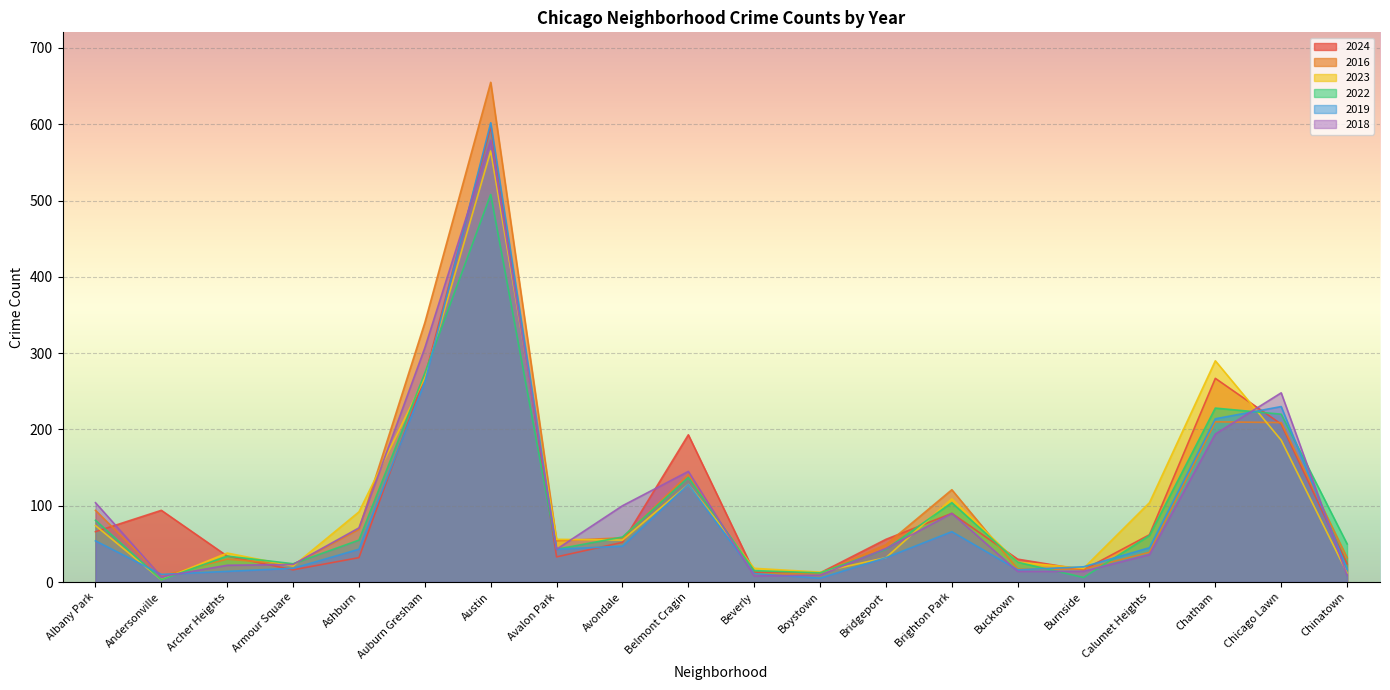

What is the label of the 8th point from the left?

Avalon Park